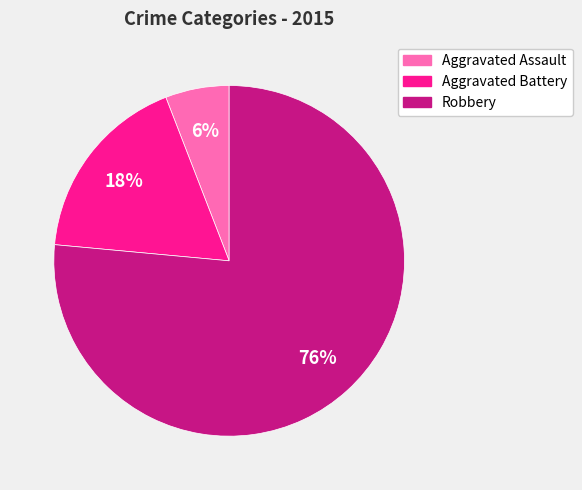

Between Aggravated Assault and Aggravated Battery, which is larger?

Aggravated Battery